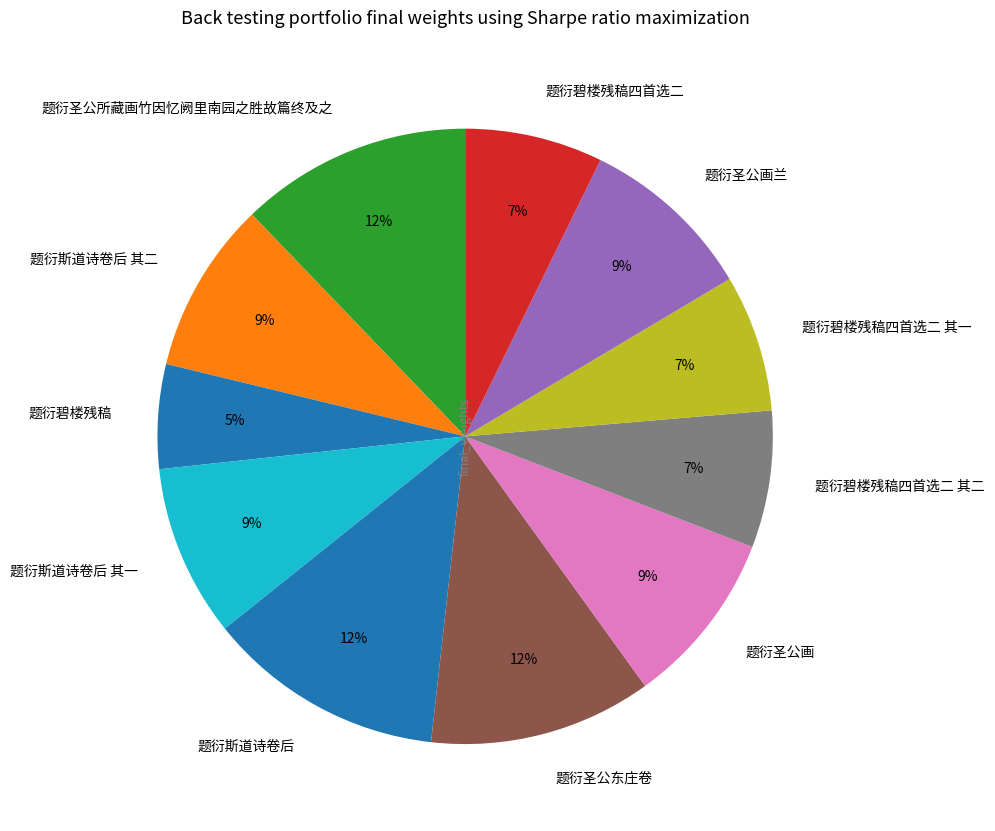

To the nearest percent, what is the difference between the largest and smallest slice percentages?

7%